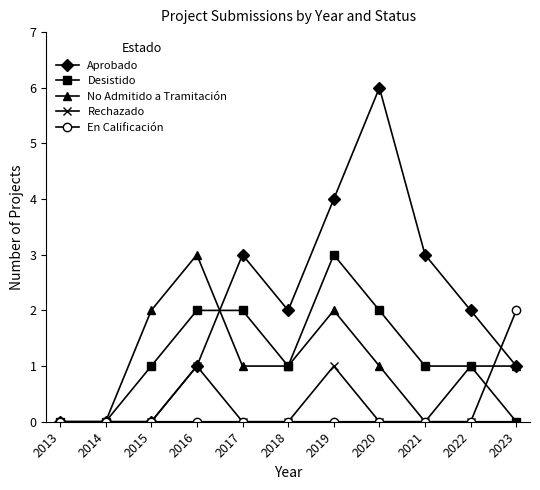

Count the En Calificación values in the range 0 to 1.

10